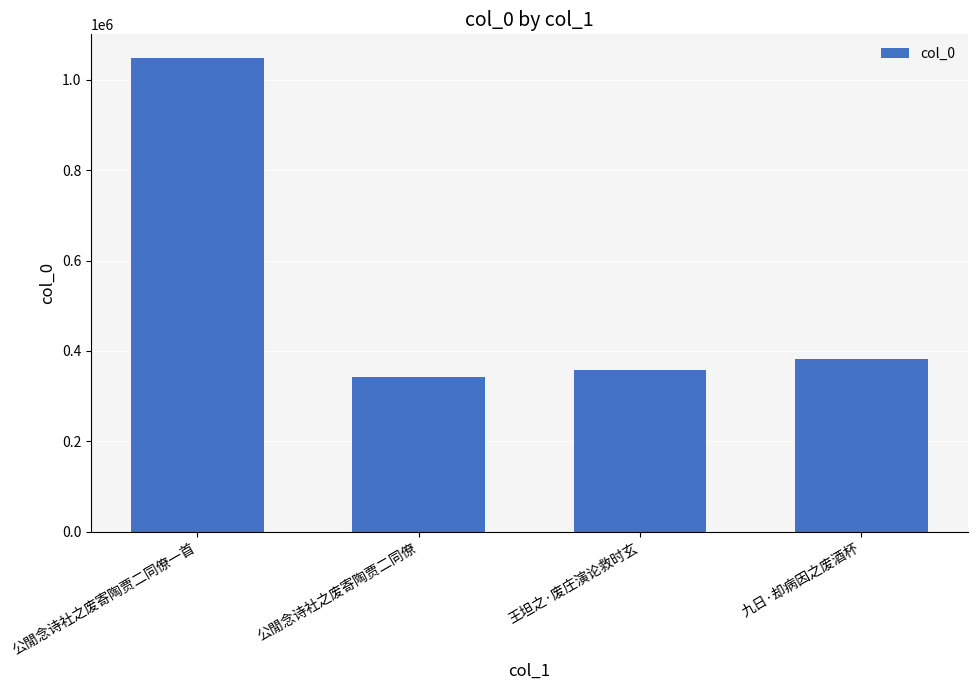

What is the maximum value shown in the chart?

1048356